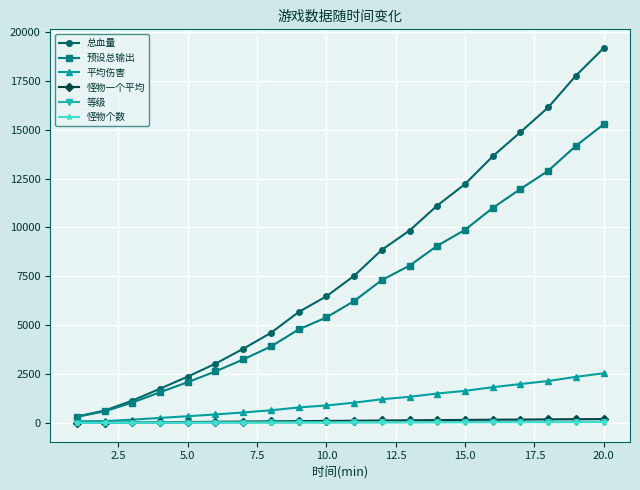

Which series has the largest total across all categories?

总血量